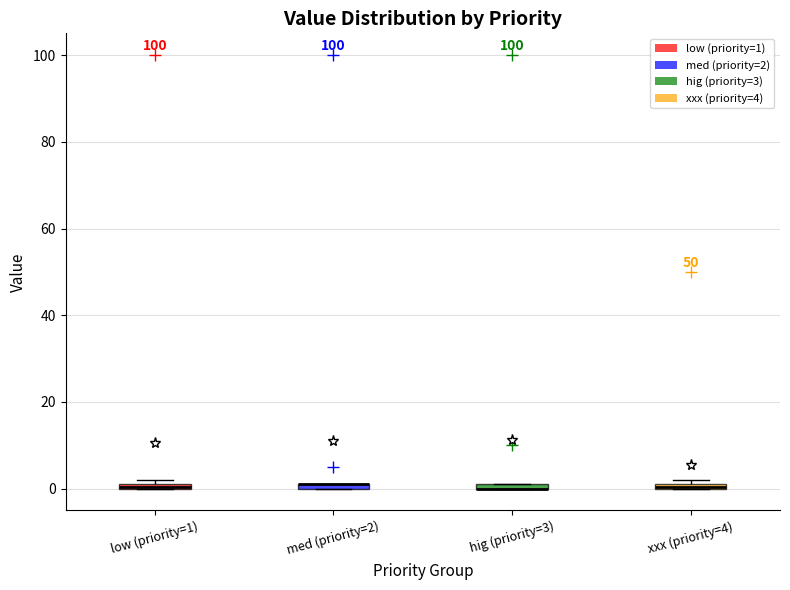

Where is the upper edge of the box for xxx (priority=4) on the y-axis? The values are not printed on the chart, so give them approximately, as read against the axis.

2